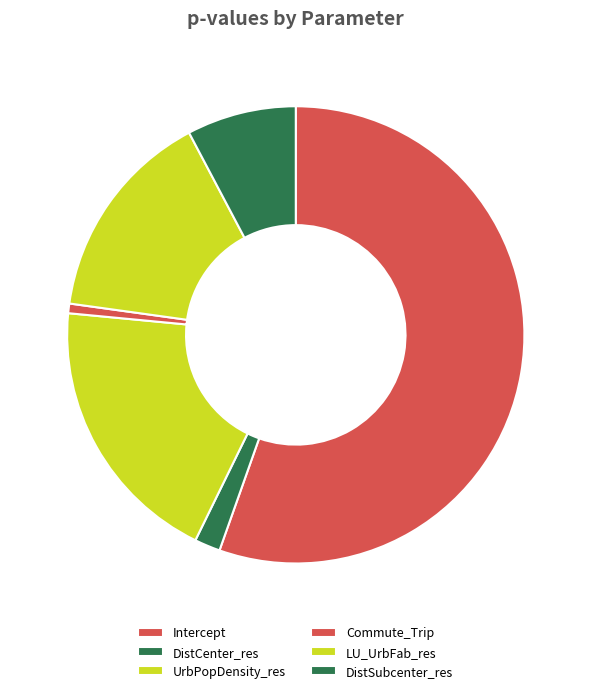

True or false: DistCenter_res accounts for 2% of the total.

True